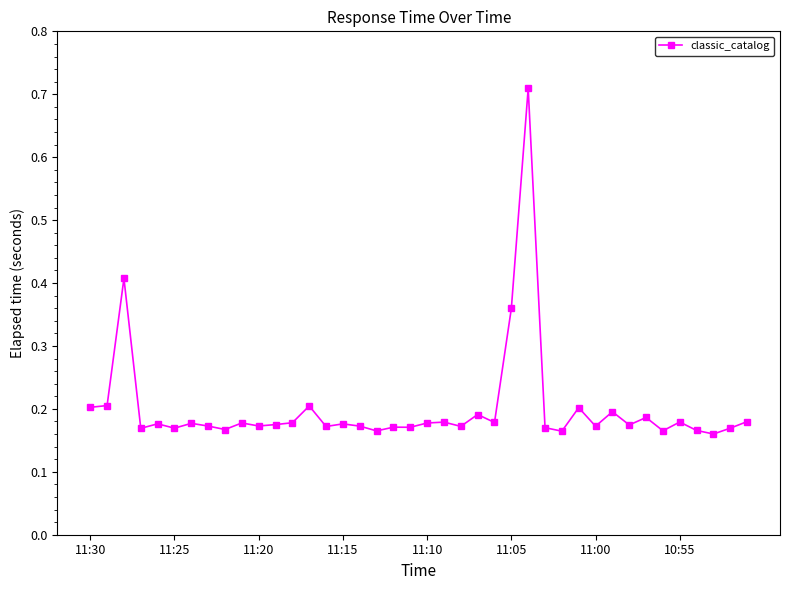

Count the values in the range 0 to 1.

40